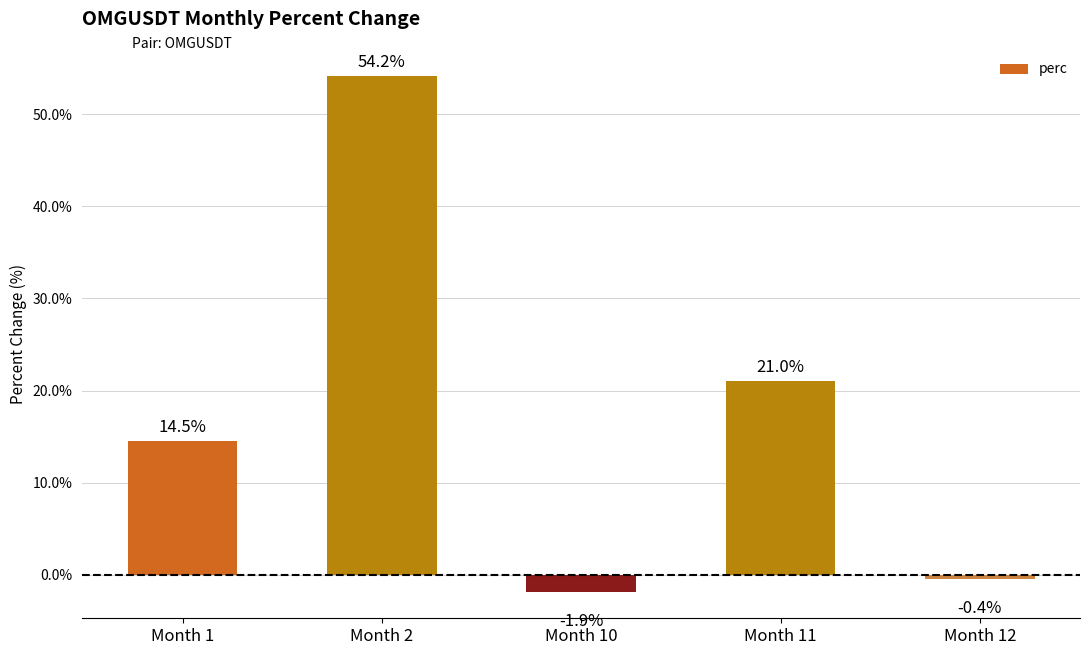

What value does the data have at Month 1?

14.5